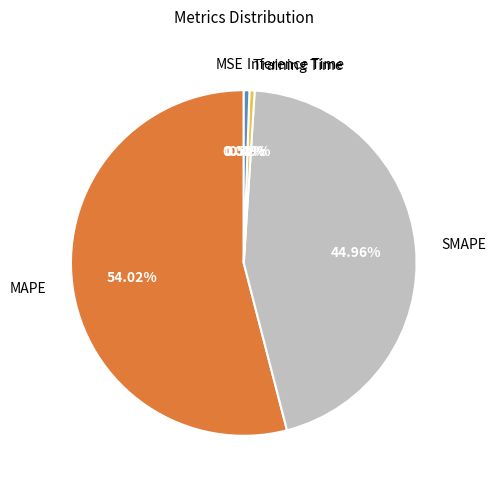

Which has a higher value, Inference Time or SMAPE?

SMAPE